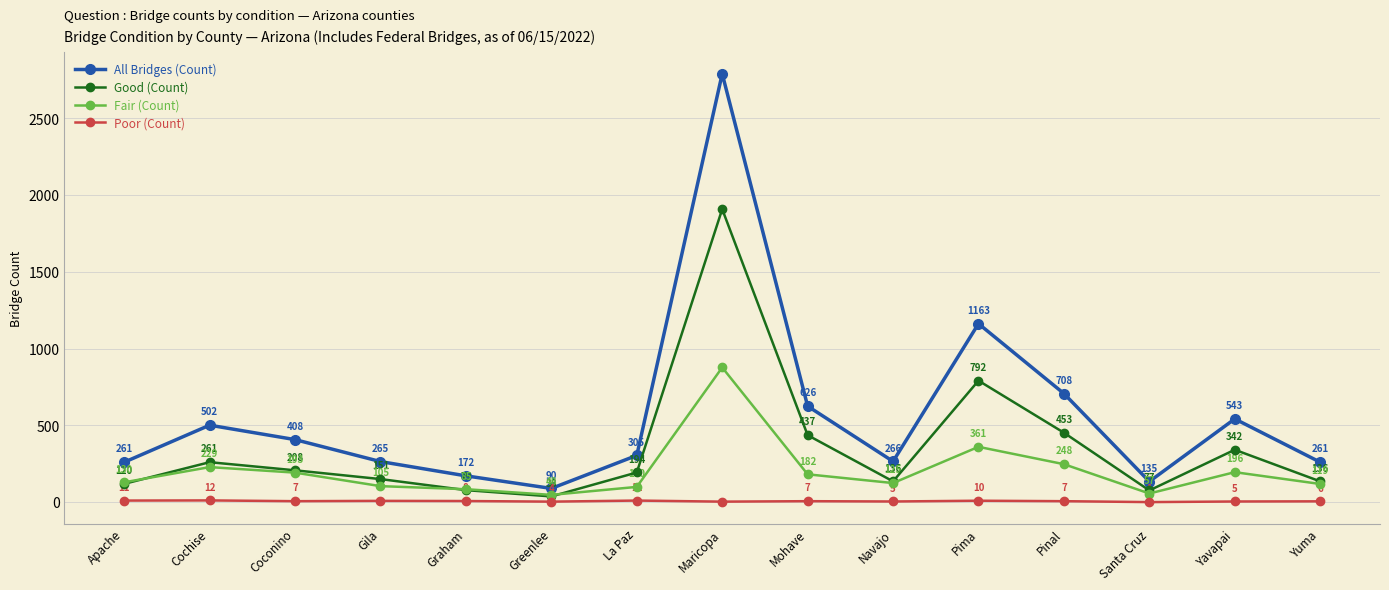

Rank the series by their maximum value, from lowest to highest.

Poor (Count), Fair (Count), Good (Count), All Bridges (Count)